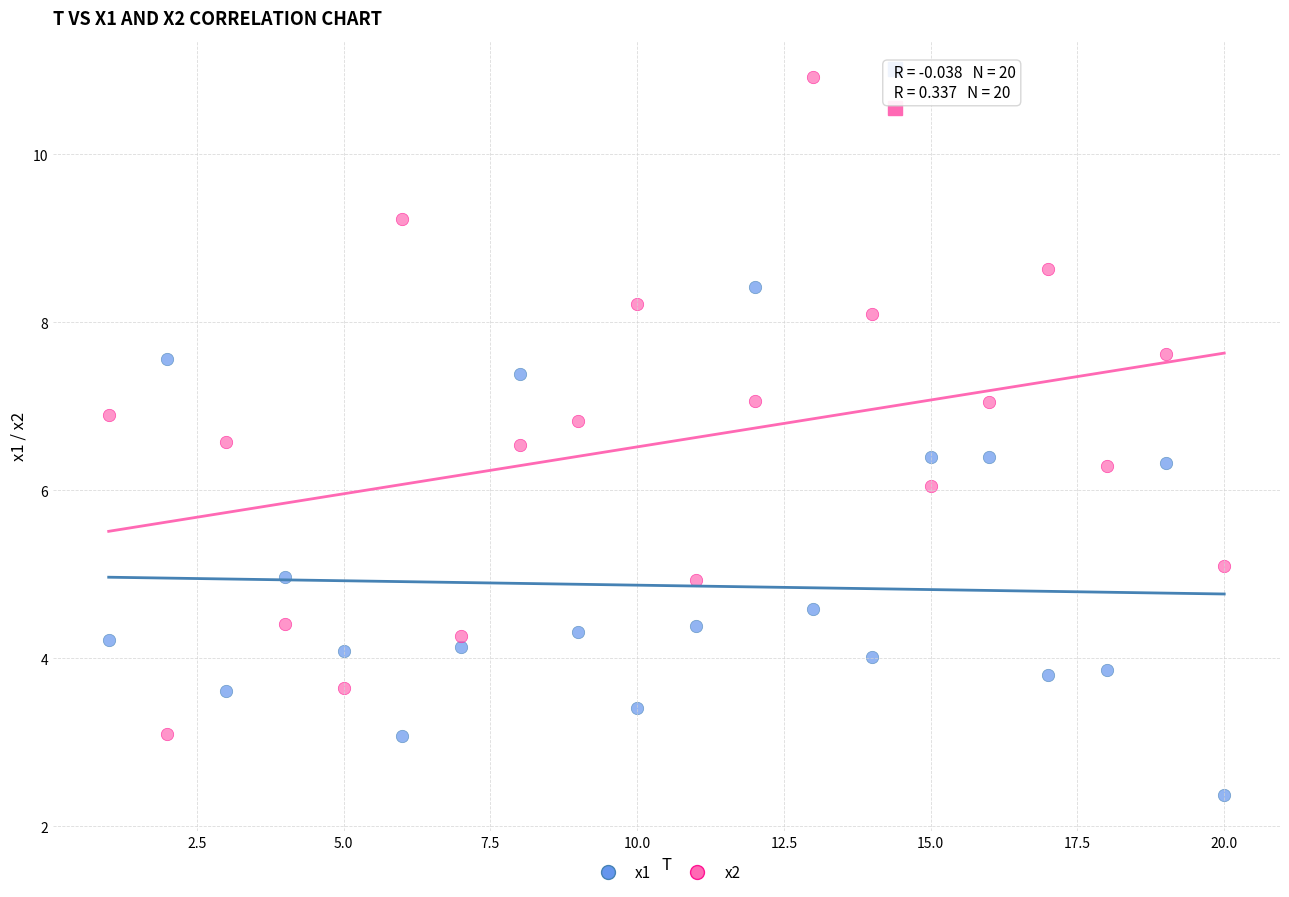

Across all data points, what is the range of X values (max minus min)?

19.0